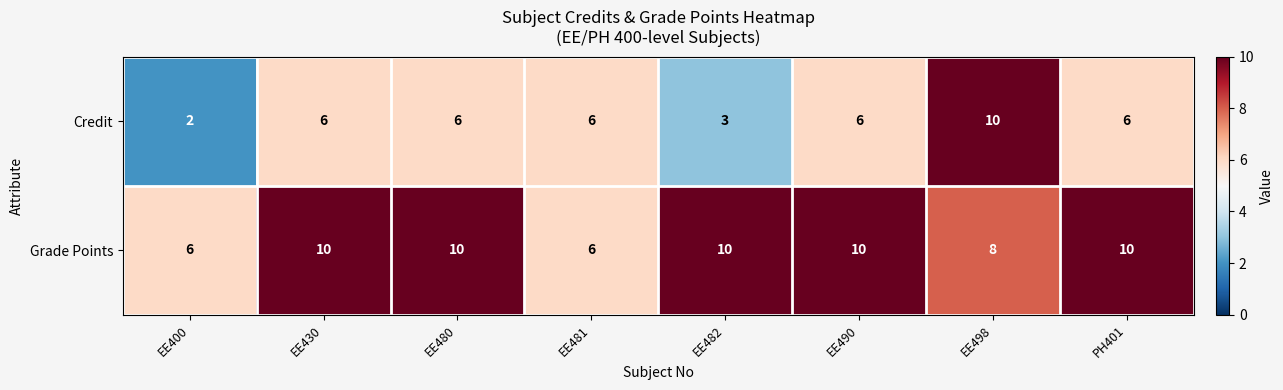

At which label does Credit reach its minimum?

EE400